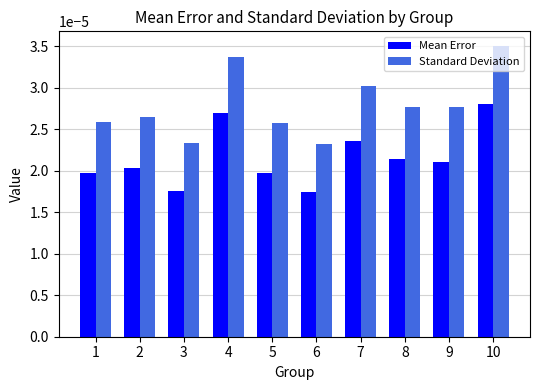

List the series in order of their overall mean, highest first.

Standard Deviation, Mean Error